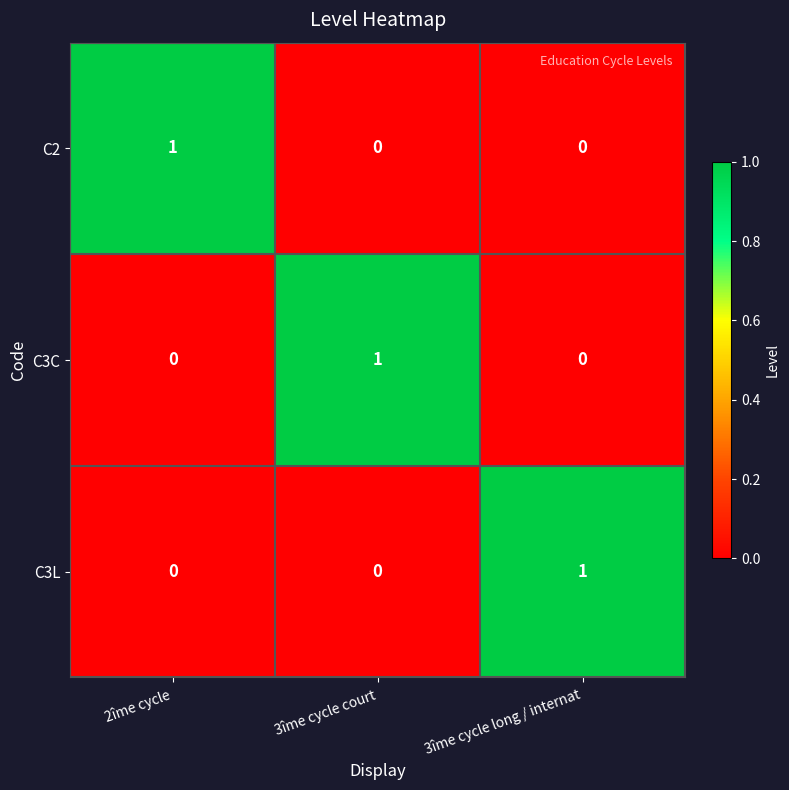

Reading right to left, what are all the values shown in this chart?

C2: 3îme cycle long / internat=0	3îme cycle court=0	2îme cycle=1
C3C: 3îme cycle long / internat=0	3îme cycle court=1	2îme cycle=0
C3L: 3îme cycle long / internat=1	3îme cycle court=0	2îme cycle=0